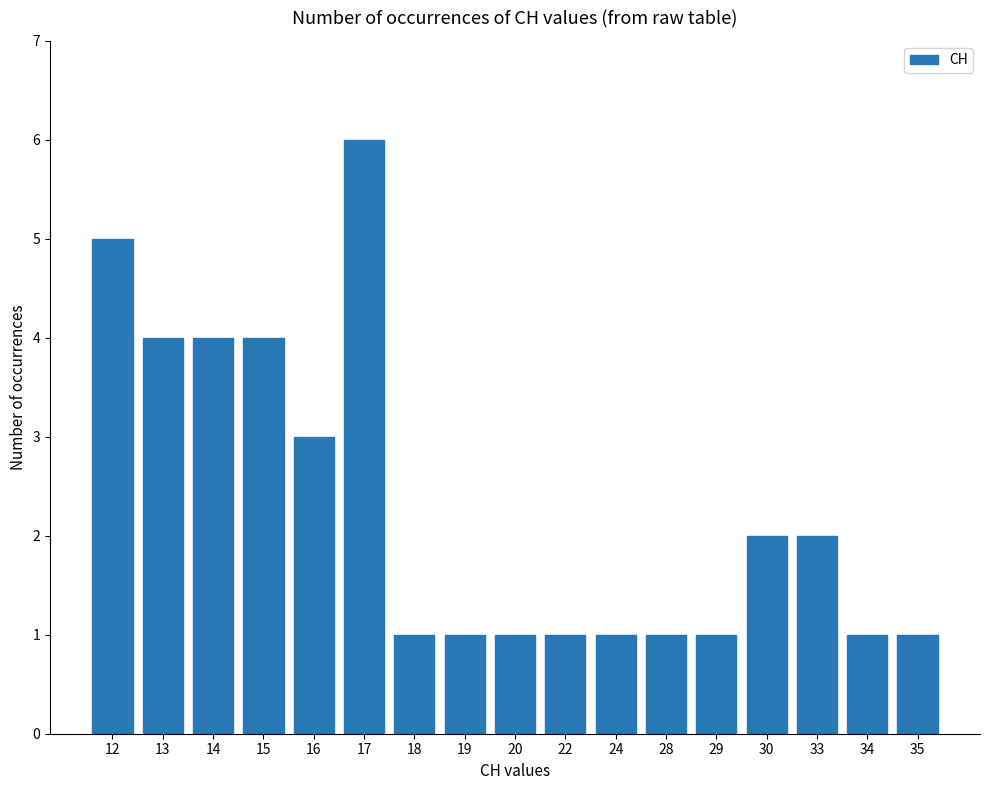

Reading left to right, what are all the values shown in this chart?

12=5	13=4	14=4	15=4	16=3	17=6	18=1	19=1	20=1	22=1	24=1	28=1	29=1	30=2	33=2	34=1	35=1